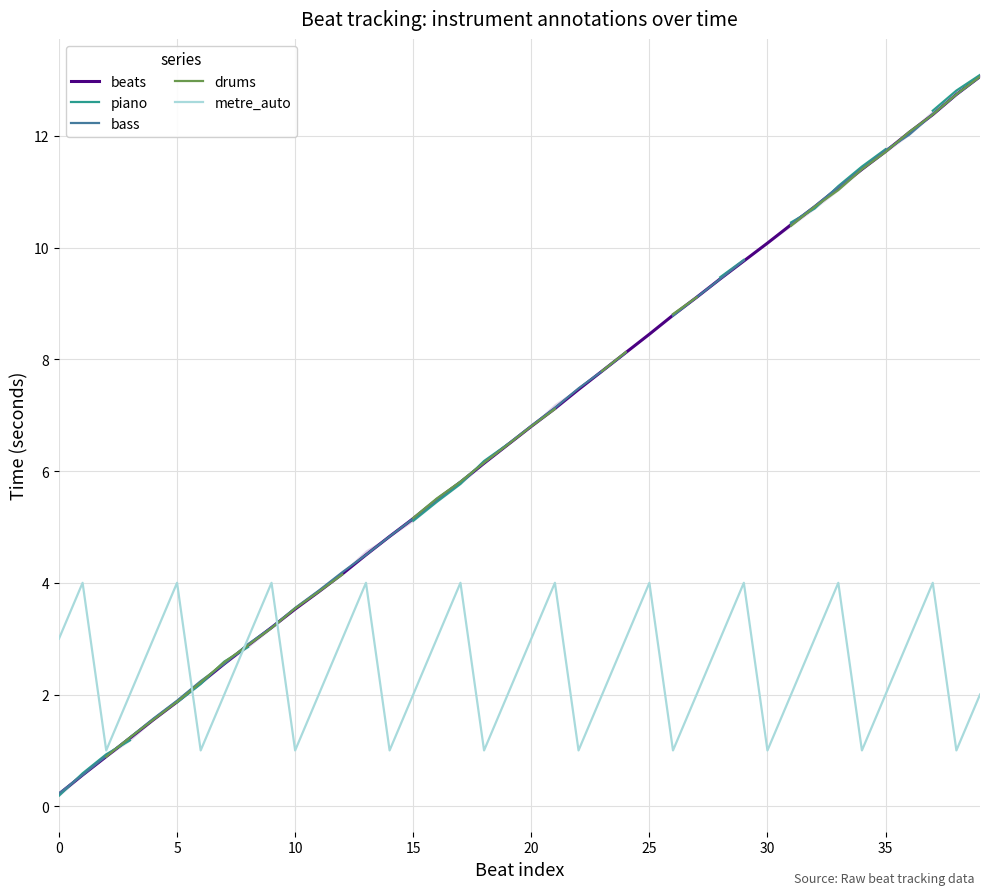

Which category has the highest value in the drums series?

39